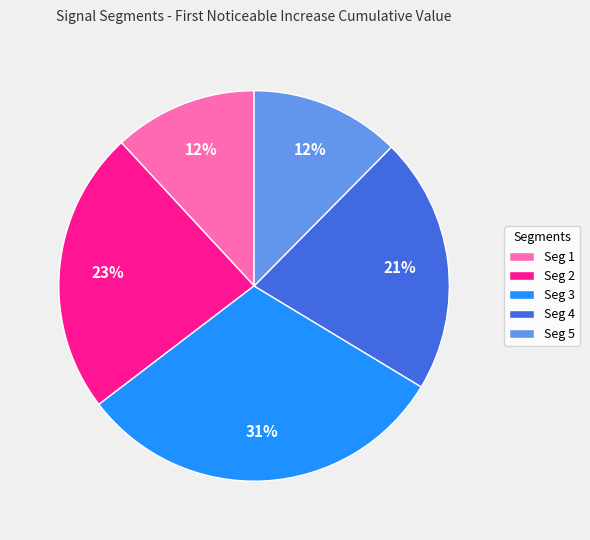

The Seg 2 slice represents 18% of the pie. True or false?

False